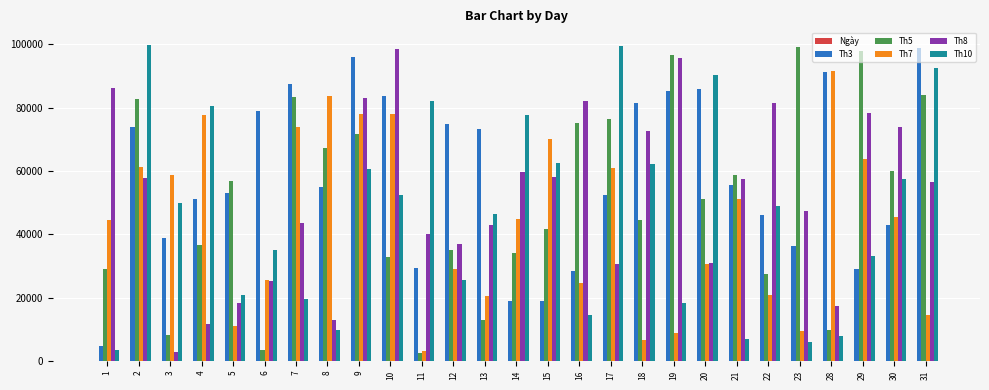

Are the bars grouped side by side (vs. stacked)?

Yes